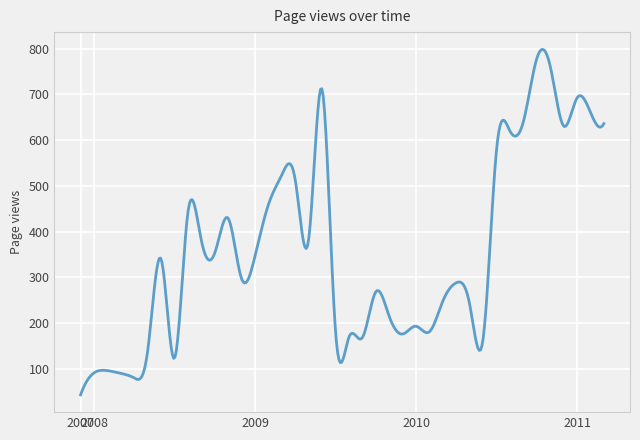

What is the minimum value shown in the chart?

43.0